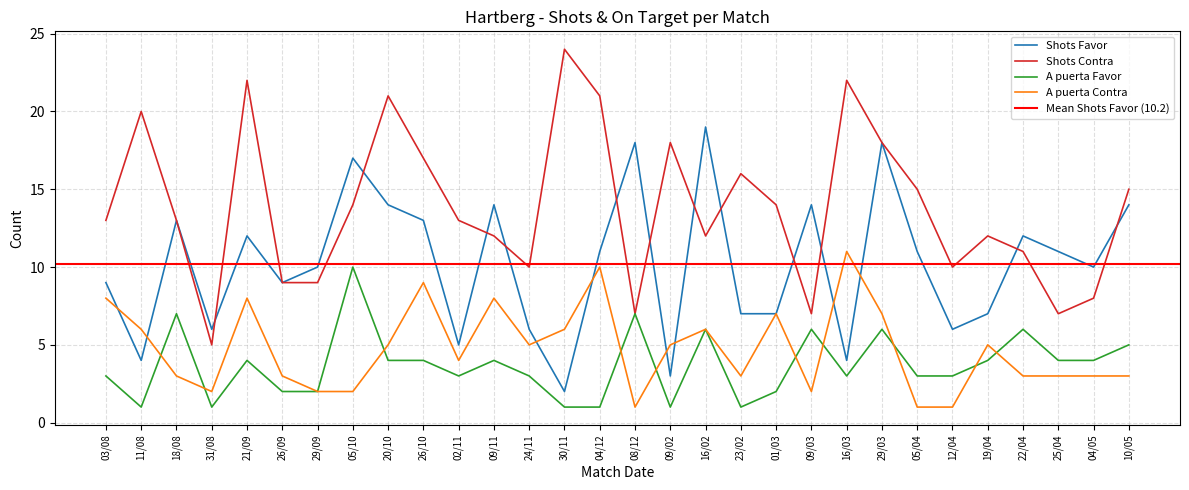

What position from the right is 26/09?

25